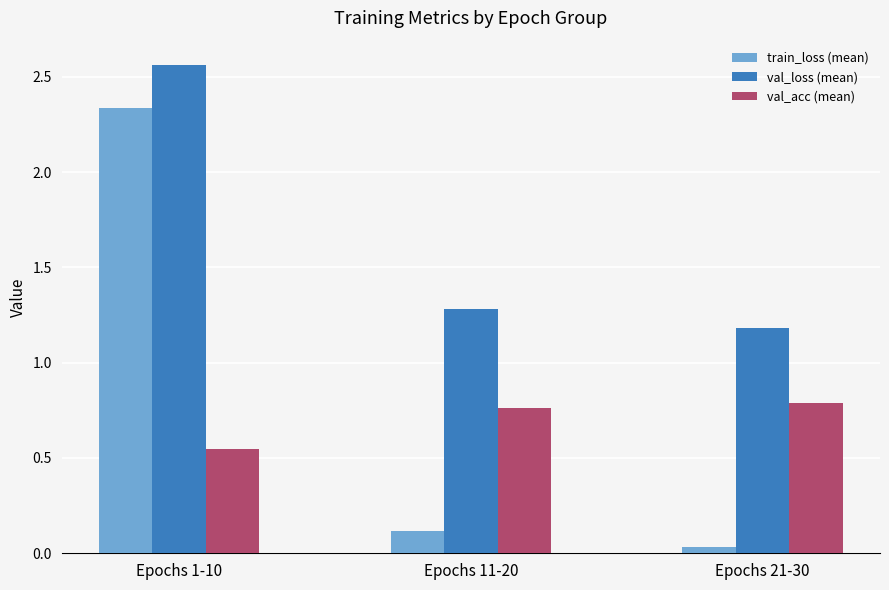

The value of val_loss (mean) at Epochs 11-20 is 0.4. True or false?

False